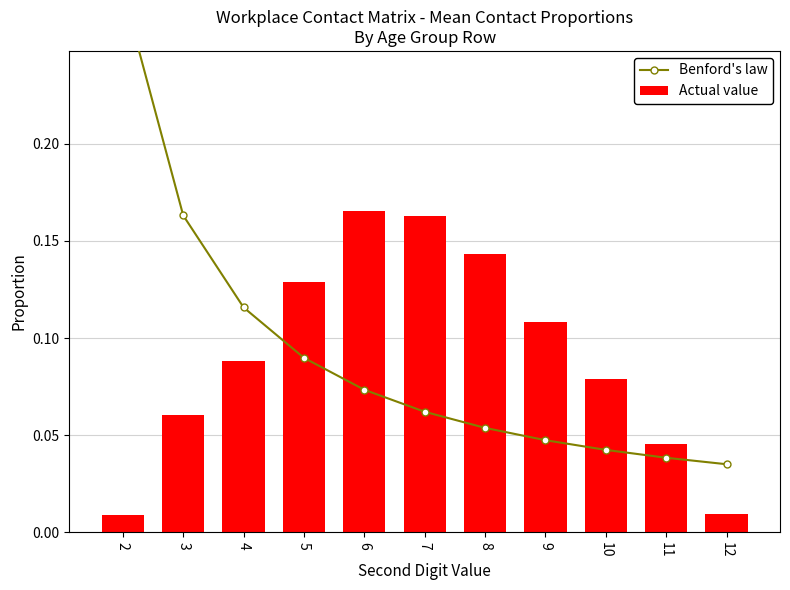

Which series has the largest total across all categories?

Actual value